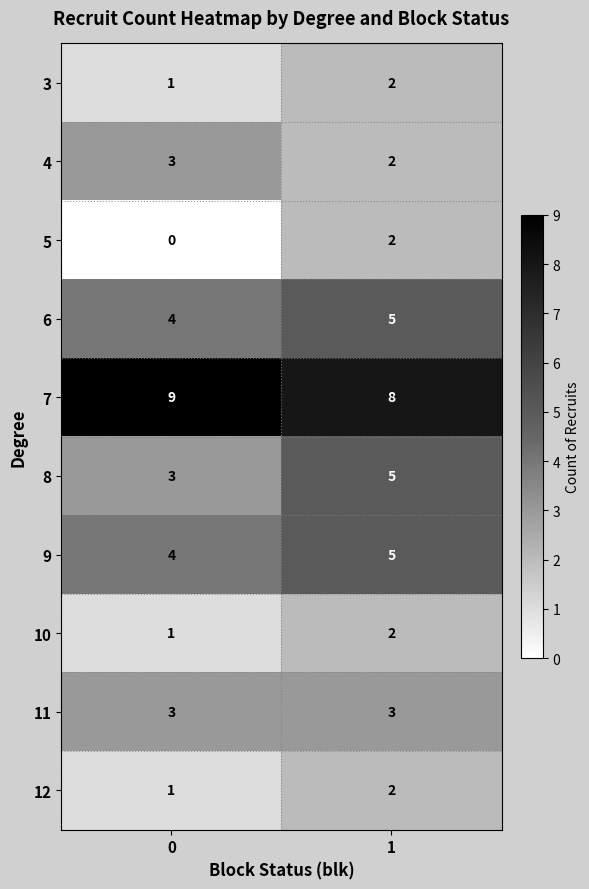

What is the total value across all series at 0?

29